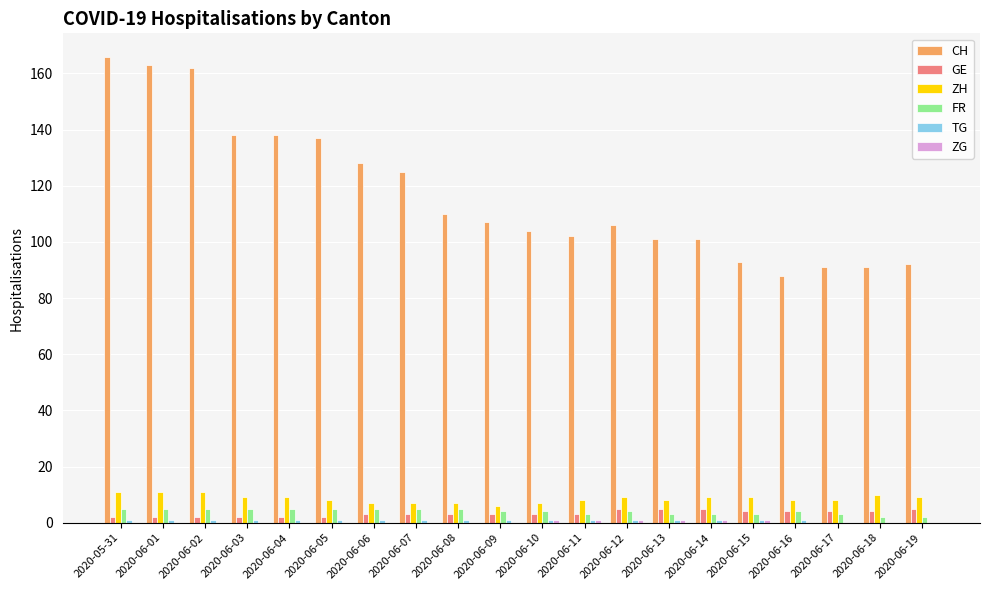

What is the sum of all ZH values?

171